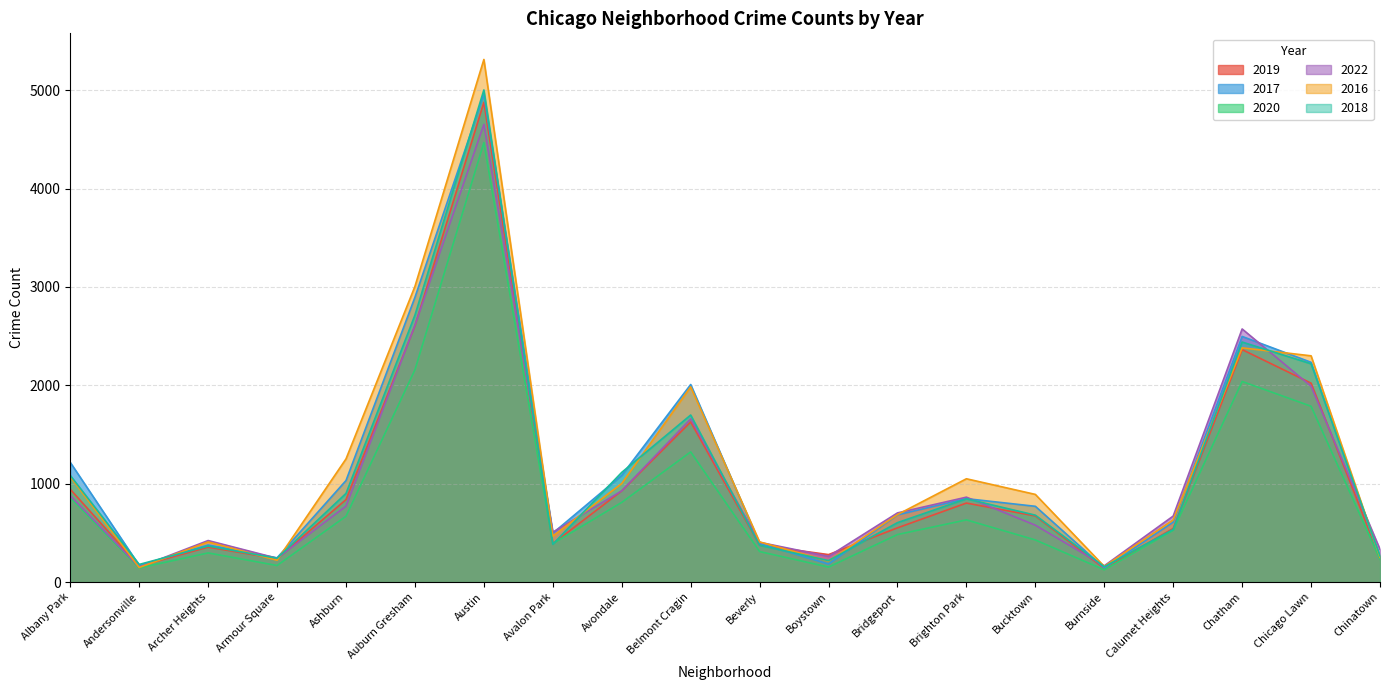

Between Avalon Park and Armour Square, which is larger?

Avalon Park